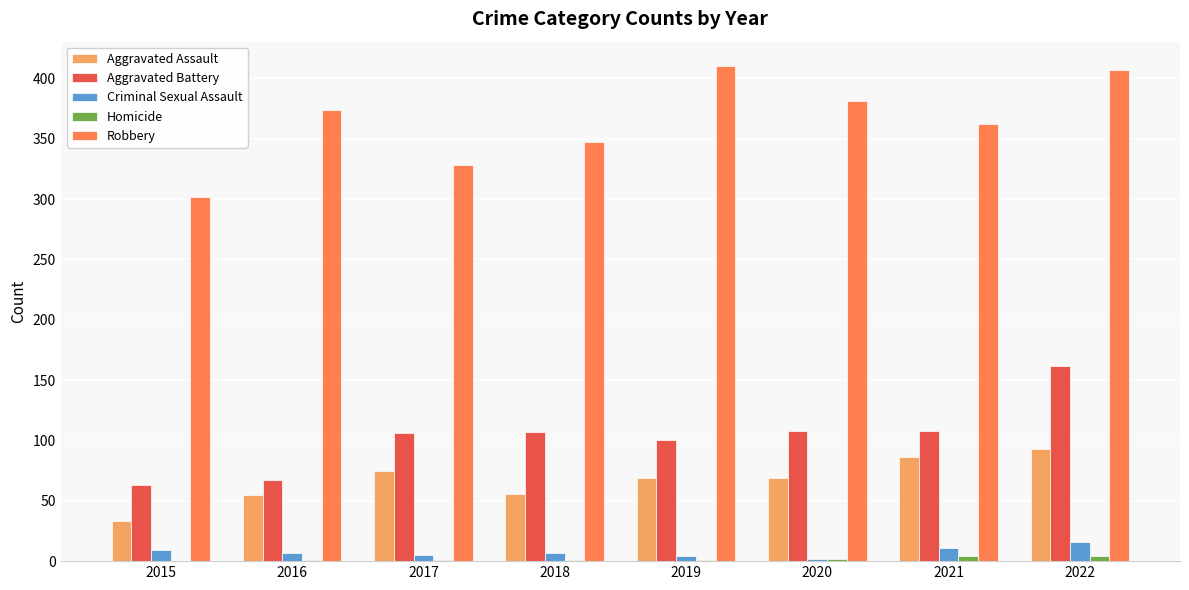

Which series has the widest spread of values?

Robbery